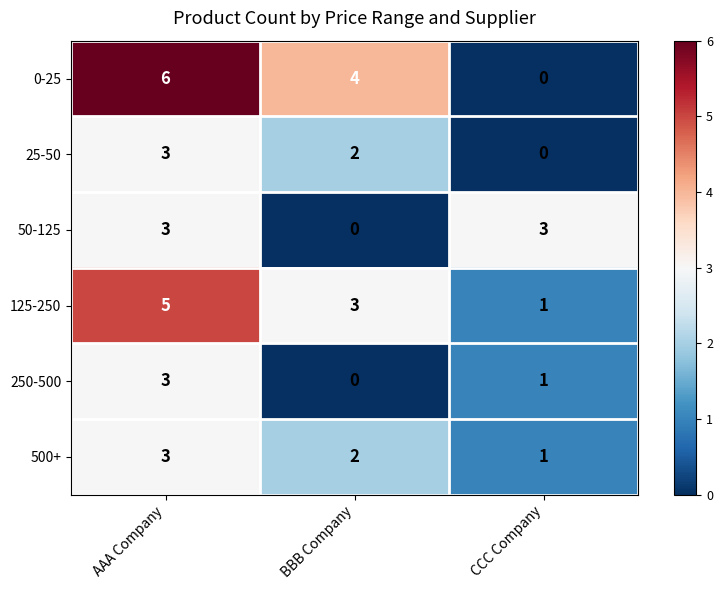

At which label is 50-125 closest to 1?

BBB Company